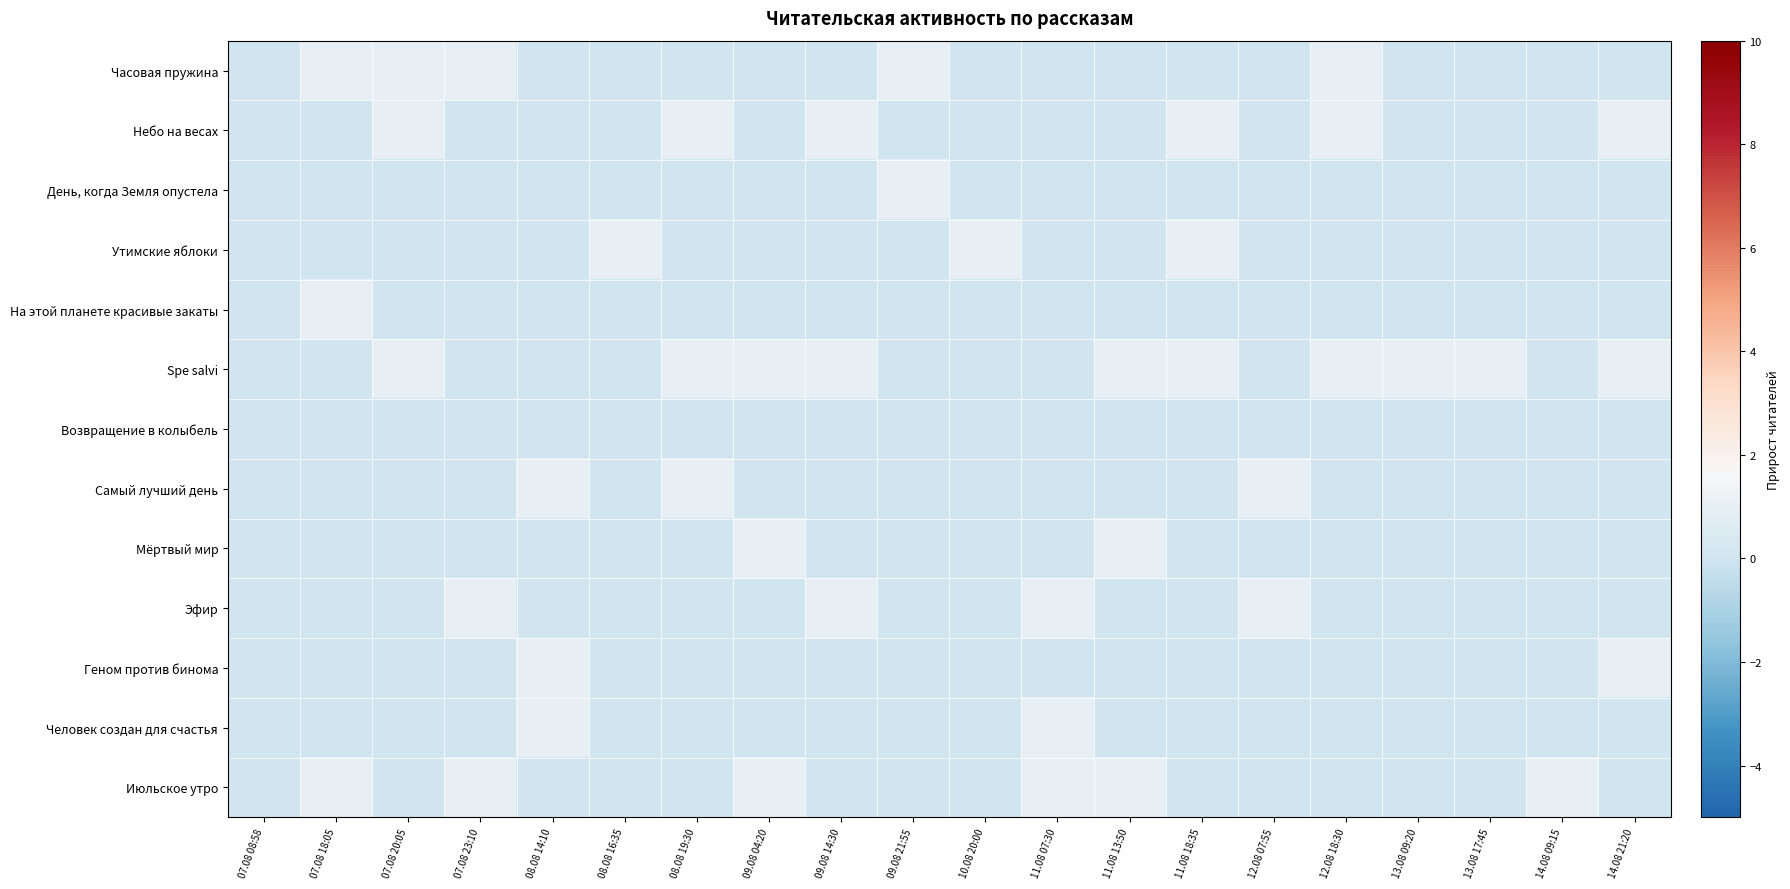

Rank the series by their maximum value, from lowest to highest.

Возвращение в колыбель, Часовая пружина, Небо на весах, День, когда Земля опустела, Утимские яблоки, На этой планете красивые закаты, Spe salvi, Самый лучший день, Мёртвый мир, Эфир, Геном против бинома, Человек создан для счастья, Июльское утро